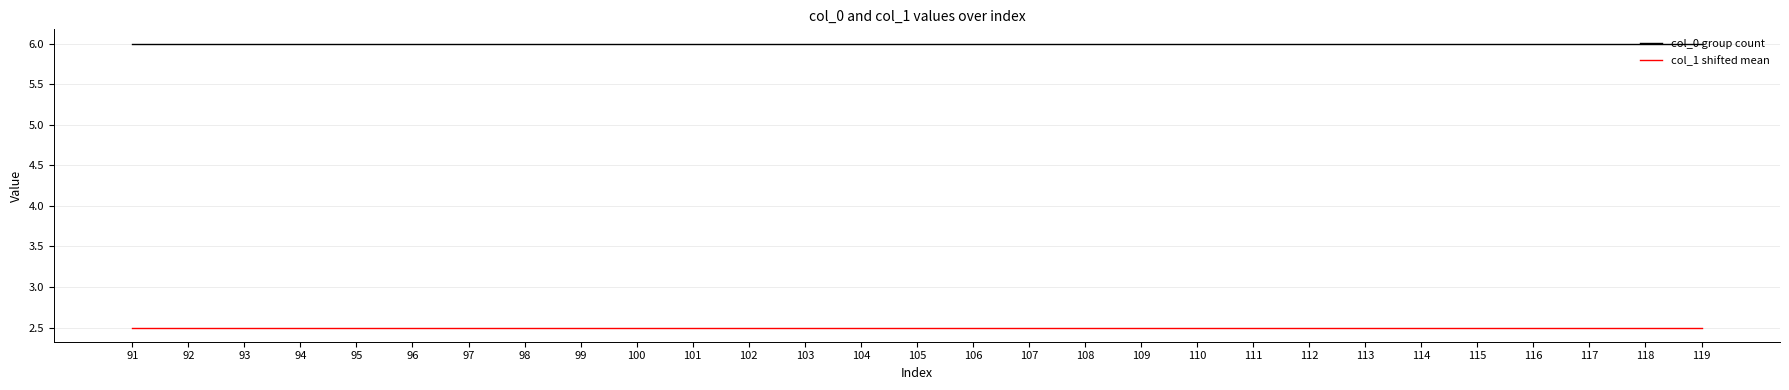

What is the spread (max minus min) of values at 108?

3.5